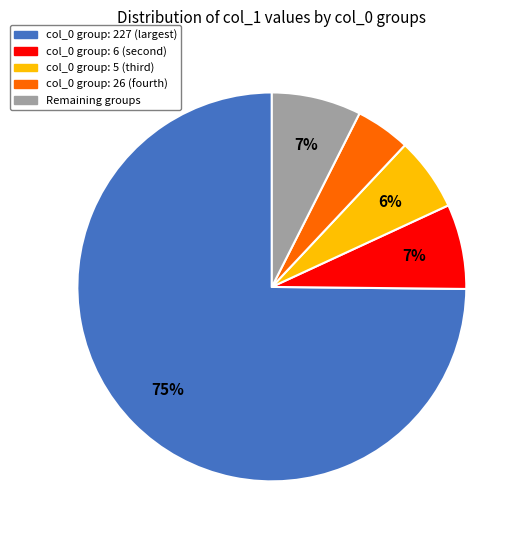

To the nearest percent, what is the average slice percentage?

20%